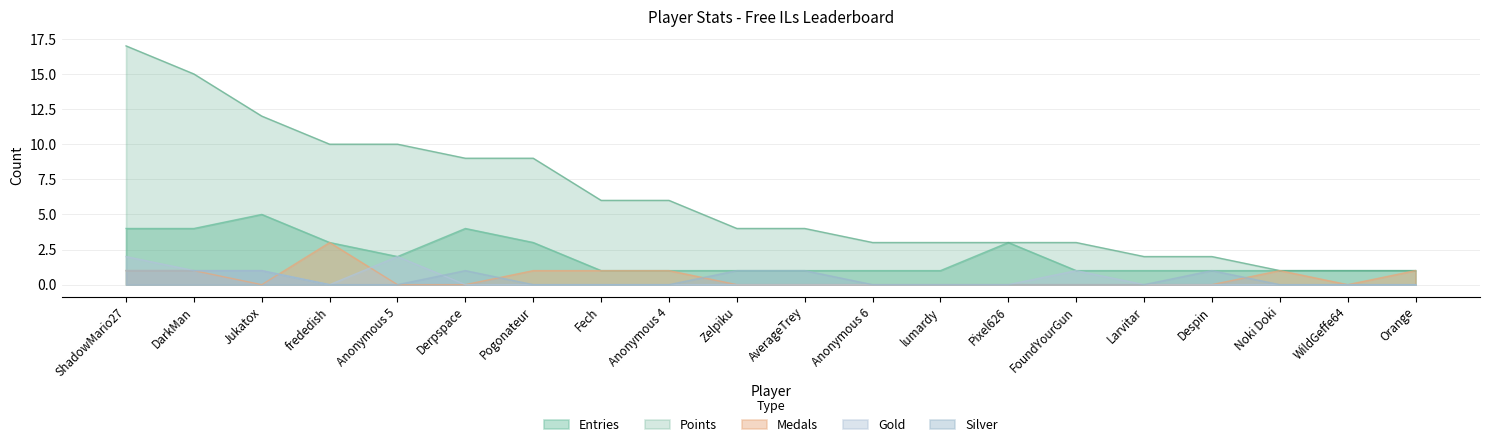

Reading right to left, what are all the values shown in this chart?

Entries: 1	1	1	1	1	1	3	1	1	1	1	1	1	3	4	2	3	5	4	4
Points: 1	1	1	2	2	3	3	3	3	4	4	6	6	9	9	10	10	12	15	17
Medals: 1	0	1	0	0	0	0	0	0	0	0	1	1	1	0	0	3	0	1	1
Gold: 0	0	0	0	0	1	0	0	0	0	0	0	0	0	0	2	0	1	1	2
Silver: 0	0	0	1	0	0	0	0	0	1	1	0	0	0	1	0	0	1	1	1